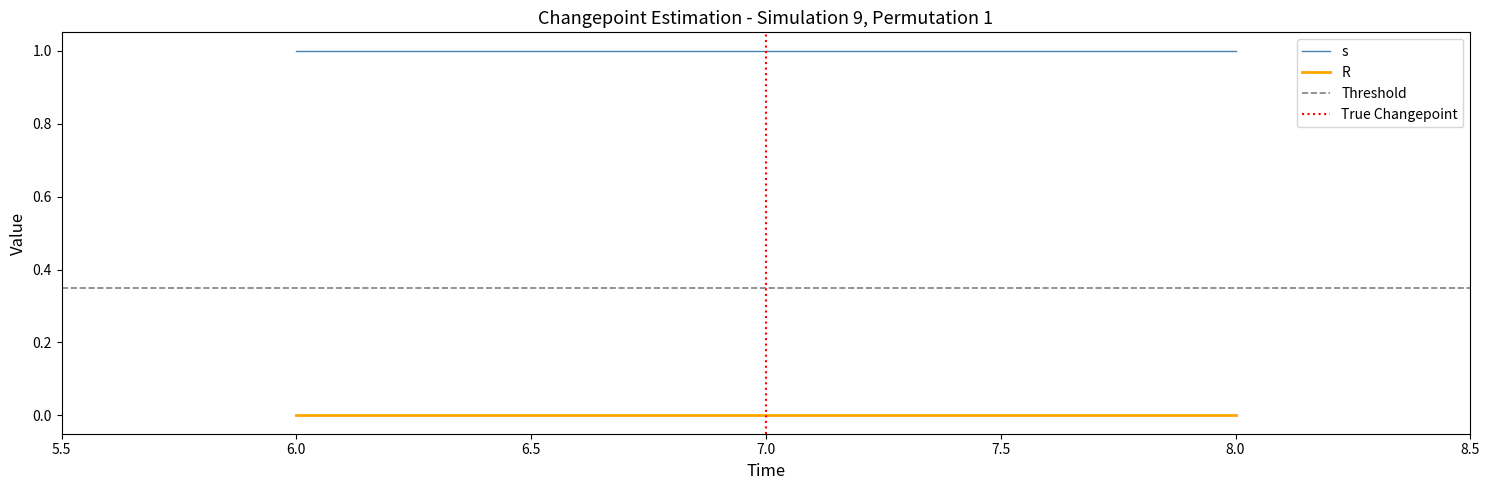

What is the minimum value for s?

1